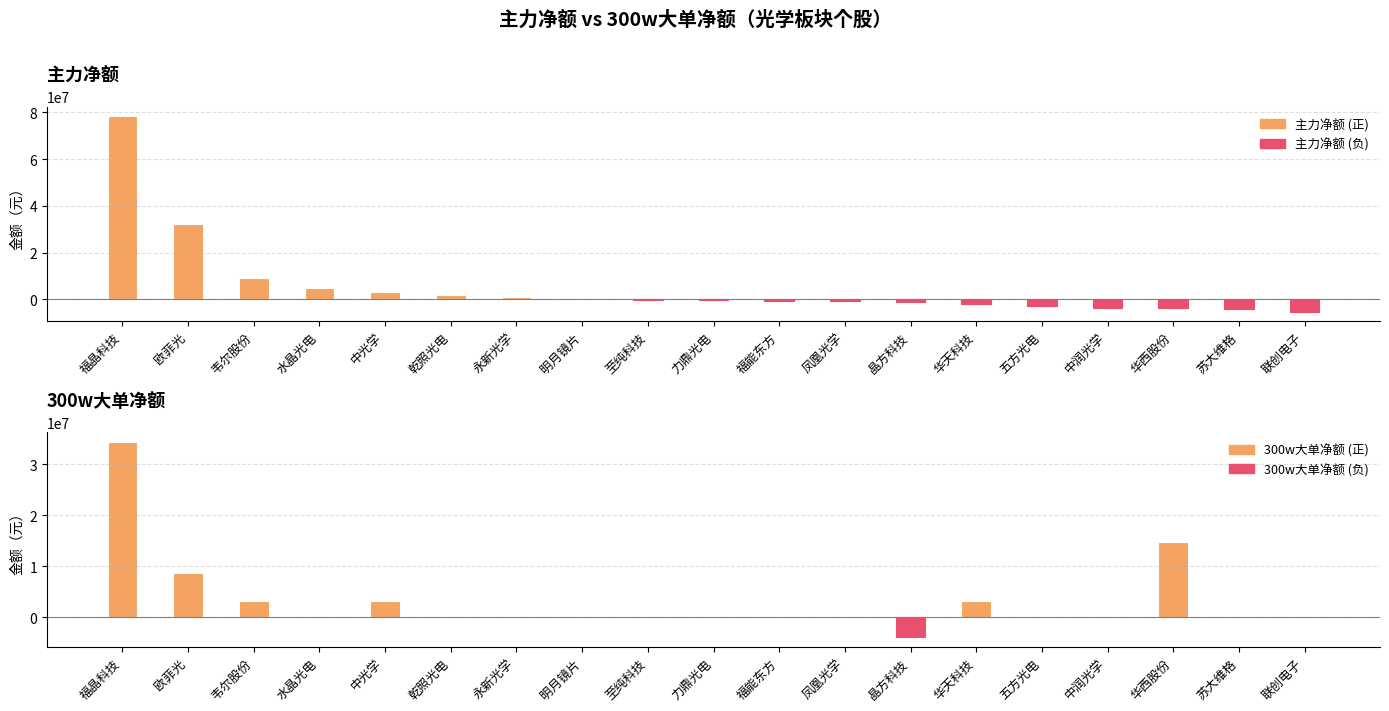

Is it true that 主力净额 equals -3573127 at 中润光学?

True